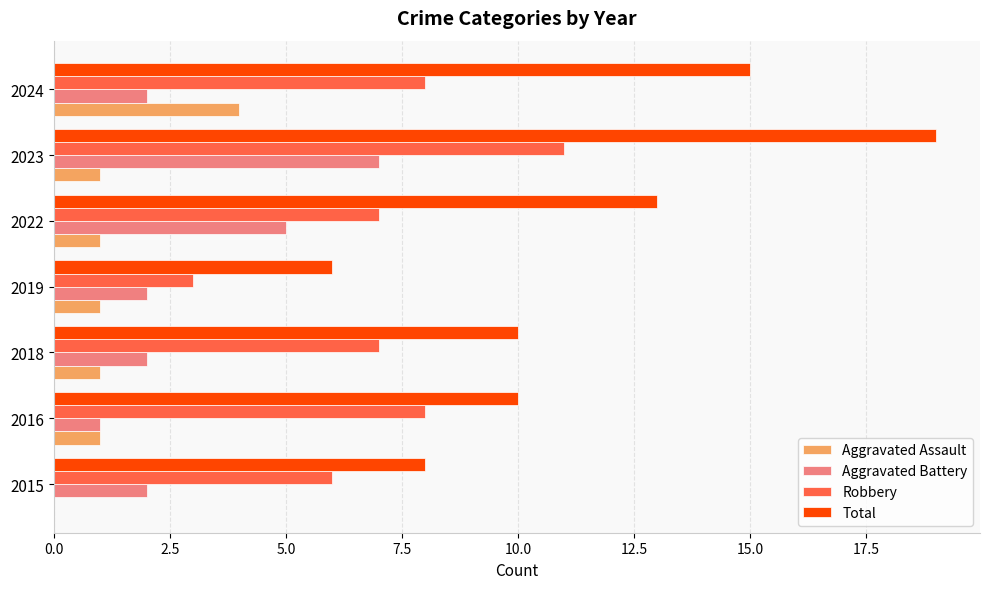

At which label does Aggravated Assault reach its peak?

2024